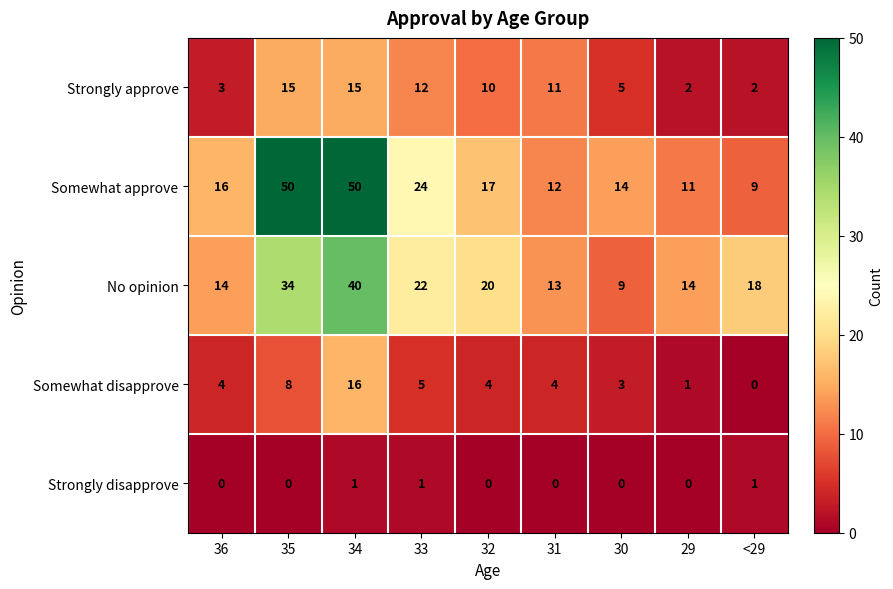

Which series has the largest total across all categories?

Somewhat approve